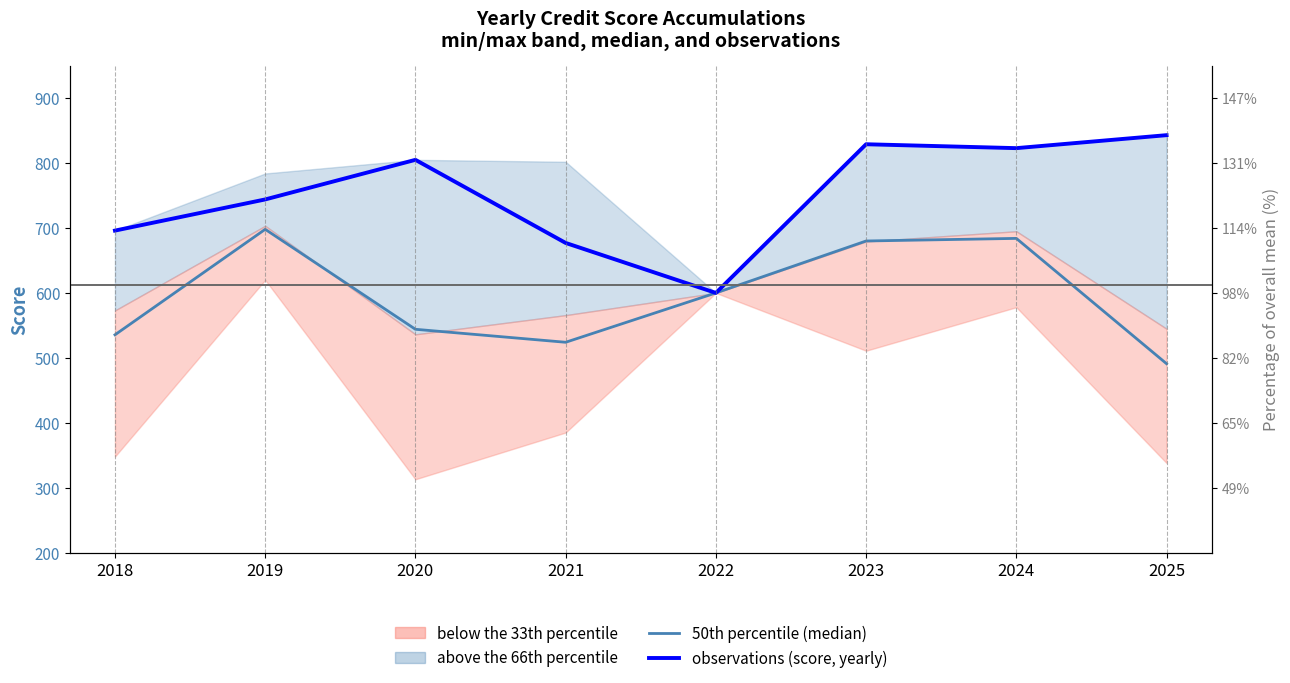

Read the 50th percentile (median) value at 2020.

544.0